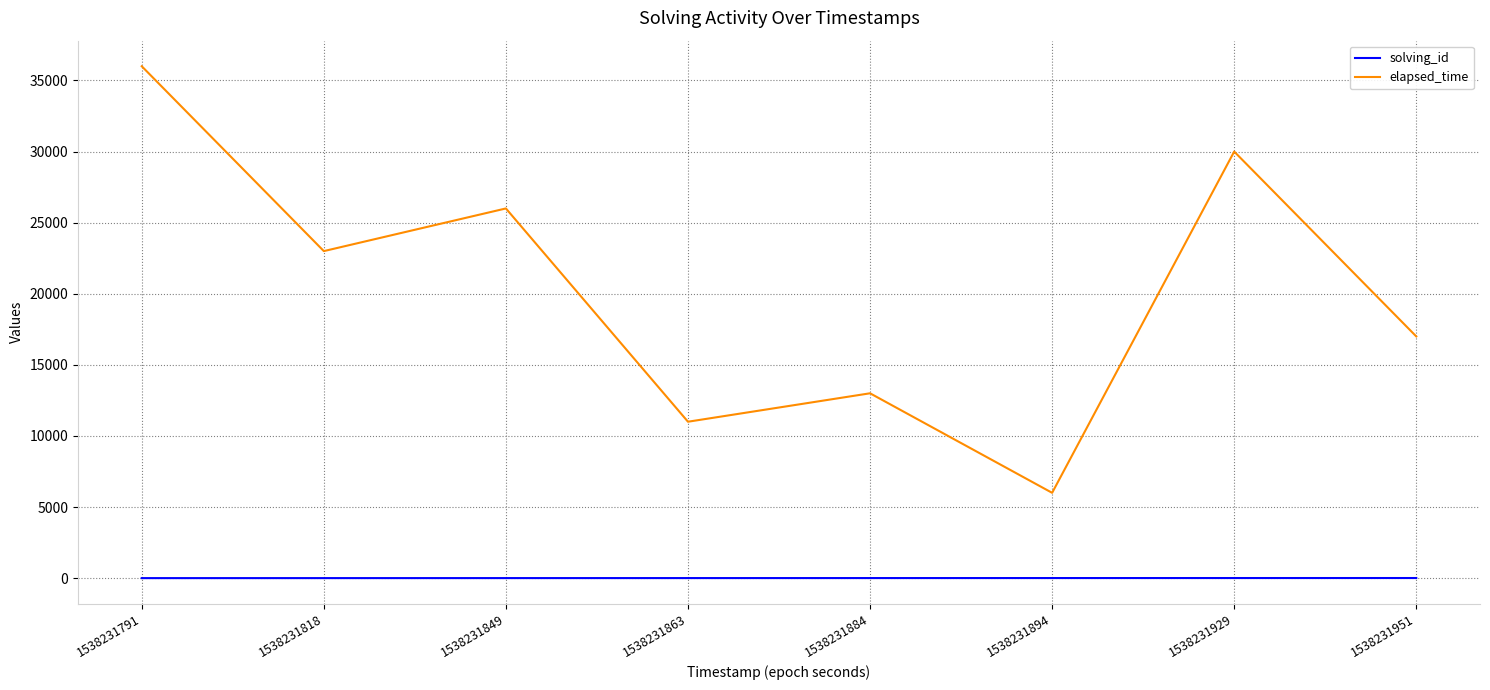

What is the difference between the maximum and minimum values in the solving_id series?

7